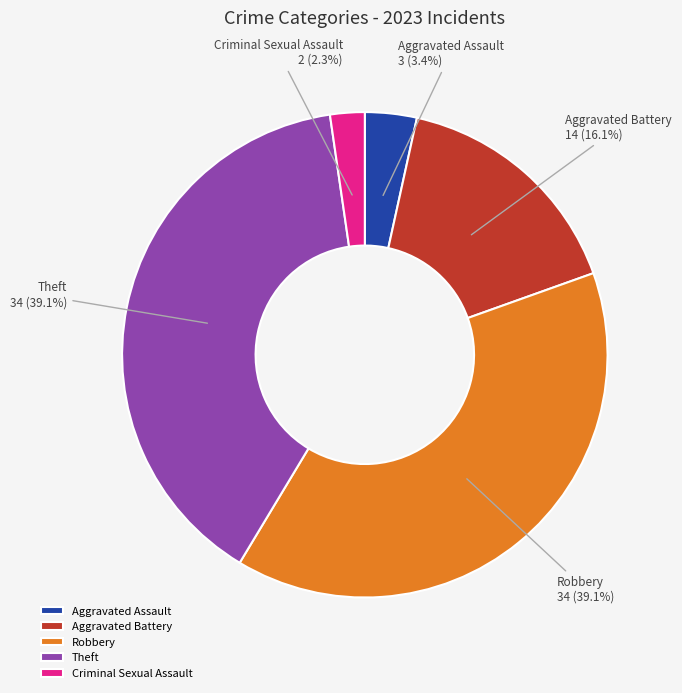

True or false: Robbery accounts for 34% of the total.

False